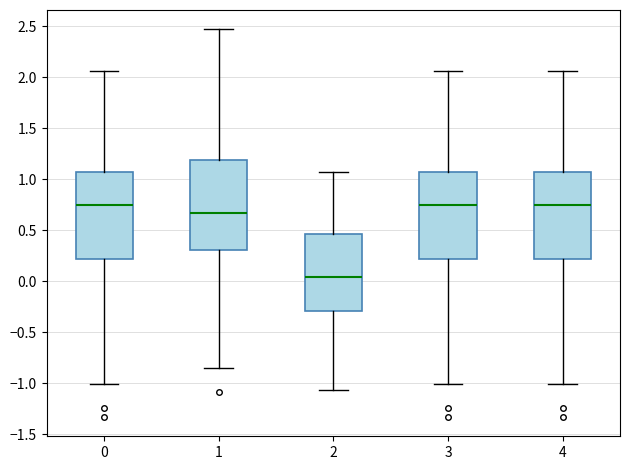

Reading left to right, read every box against the y-axis: the position of its median line, the range the box covers, and the ends of its whiskers. The values are not printed on the chart, so give them approximately, as read against the axis.

0: median 0.75, box 0.20 to 1.05, whiskers -1.00 to 2.05
1: median 0.65, box 0.30 to 1.20, whiskers -0.85 to 2.45
2: median 0.05, box -0.30 to 0.45, whiskers -1.05 to 1.05
3: median 0.75, box 0.20 to 1.05, whiskers -1.00 to 2.05
4: median 0.75, box 0.20 to 1.05, whiskers -1.00 to 2.05